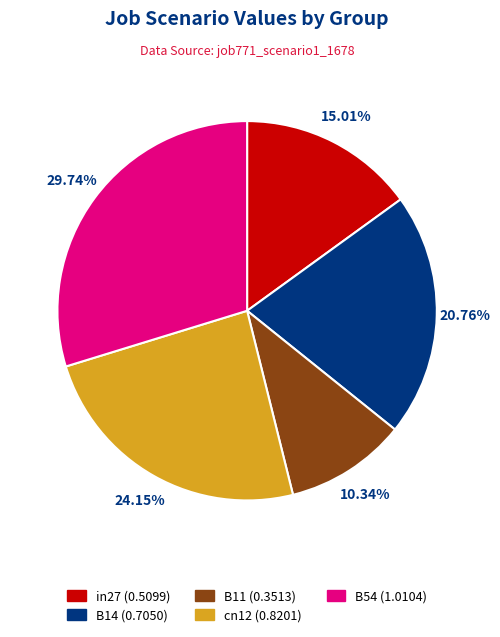

How much of the chart is everything except B14?

79.2%